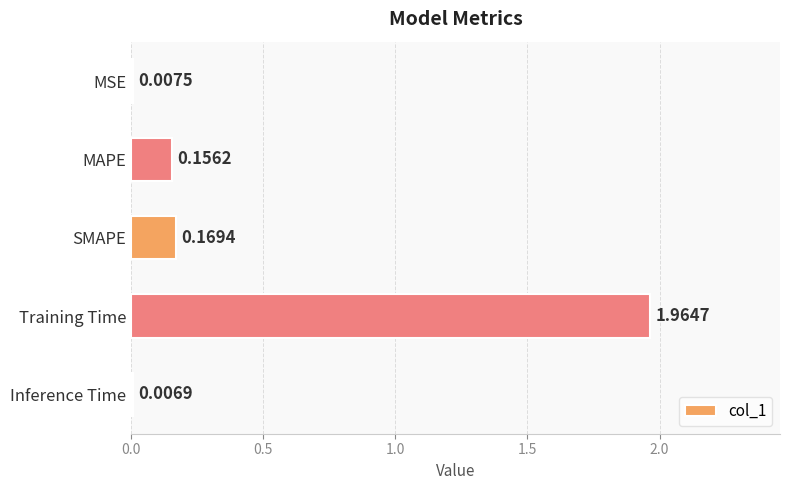

Which has a higher value, SMAPE or MAPE?

SMAPE